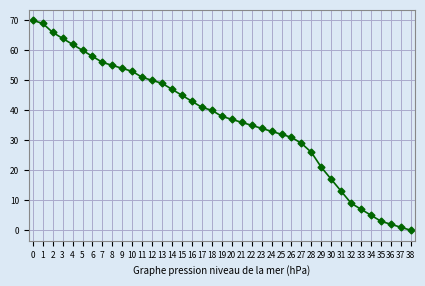

How many data points does each series have?

39